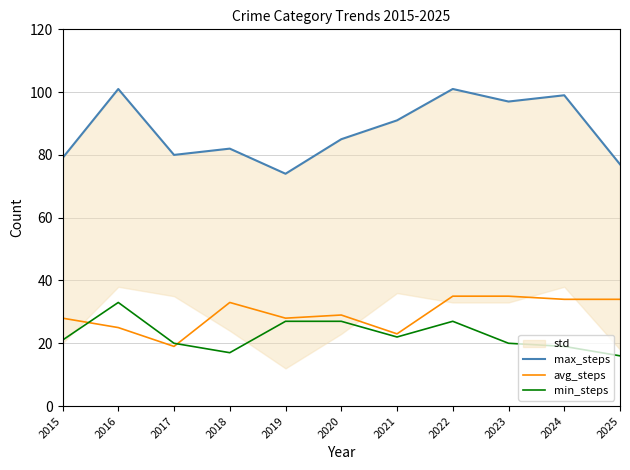

Does the chart display data point markers on the line(s)?

No